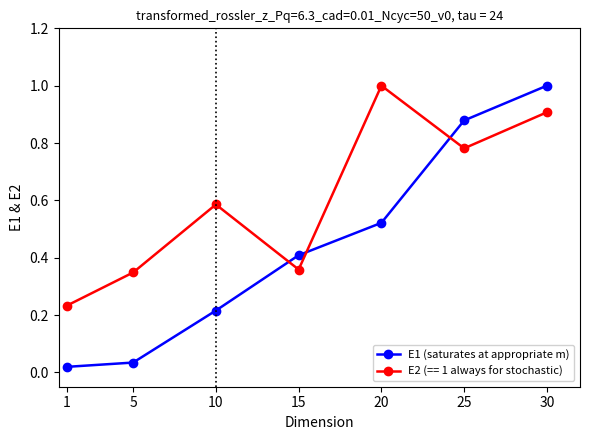

Which series changed the most between 5 and 20?

E2 (== 1 always for stochastic)